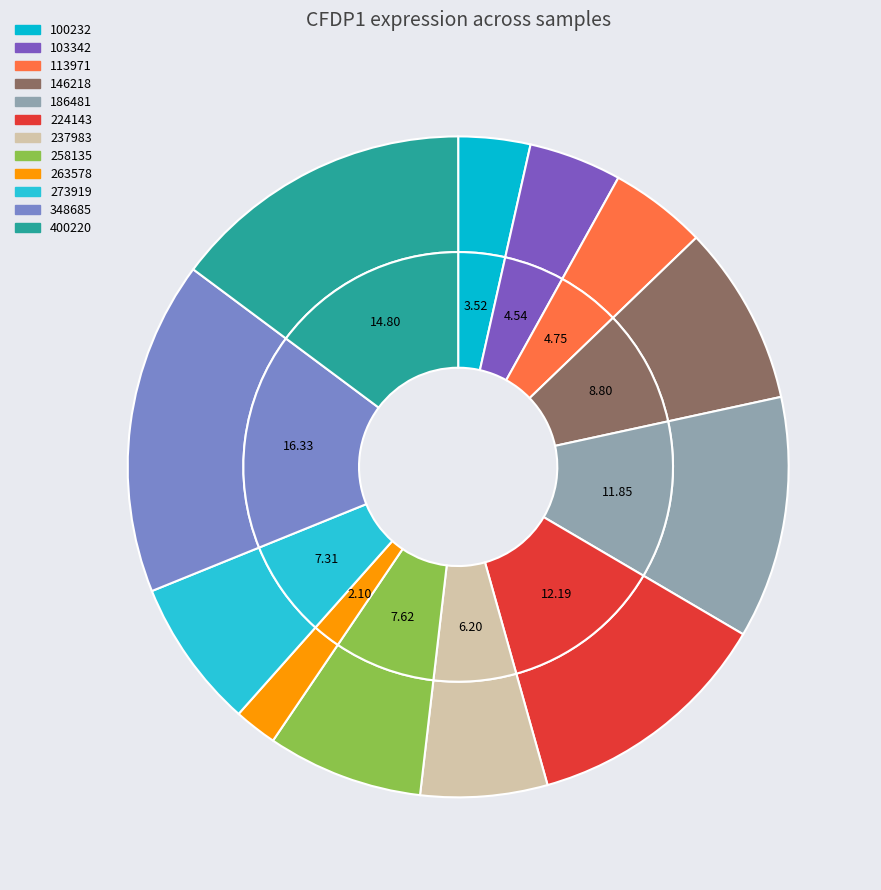

Is it true that 103342 is 11% of the pie?

False